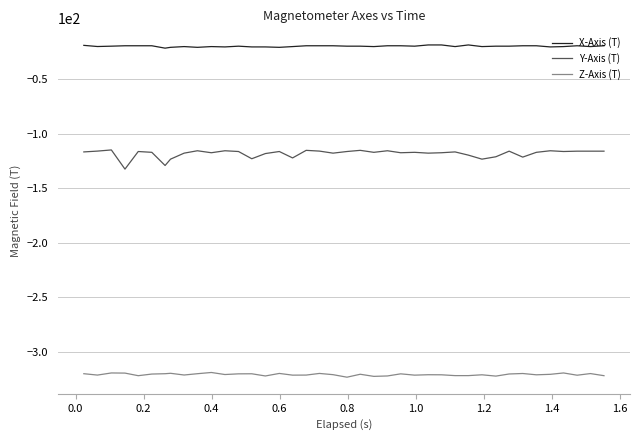

List the series in order of their peak value, lowest first.

Z-Axis (T), Y-Axis (T), X-Axis (T)